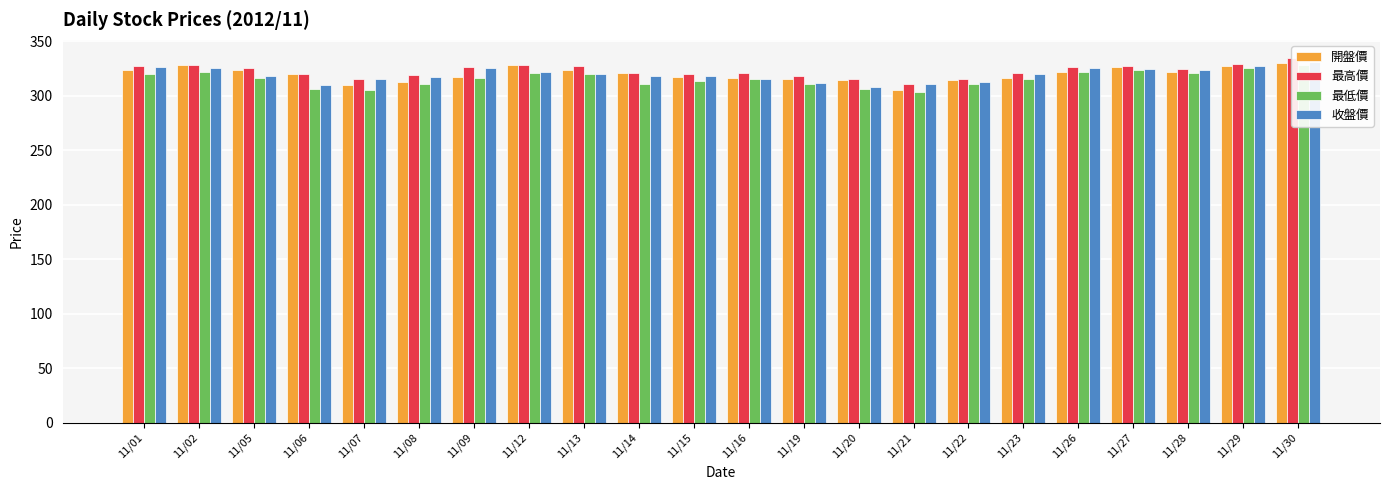

What are all the series names shown in the legend?

開盤價, 最高價, 最低價, 收盤價